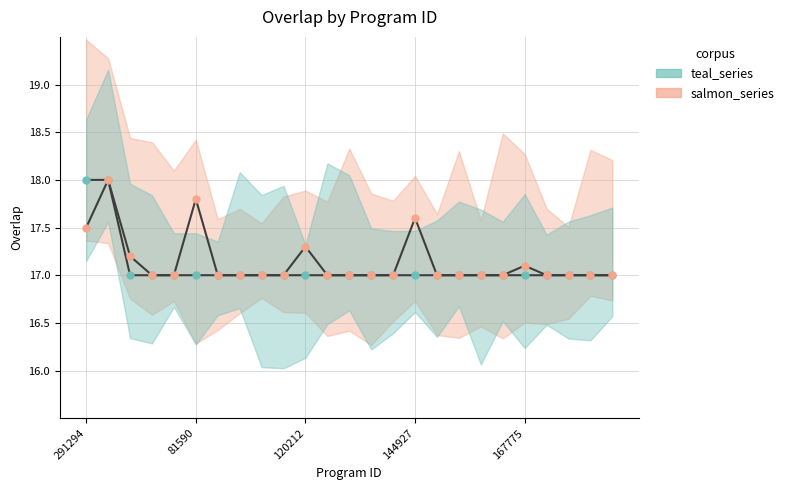

The overlap_salmon series shows 24.6 at 291294. True or false?

False